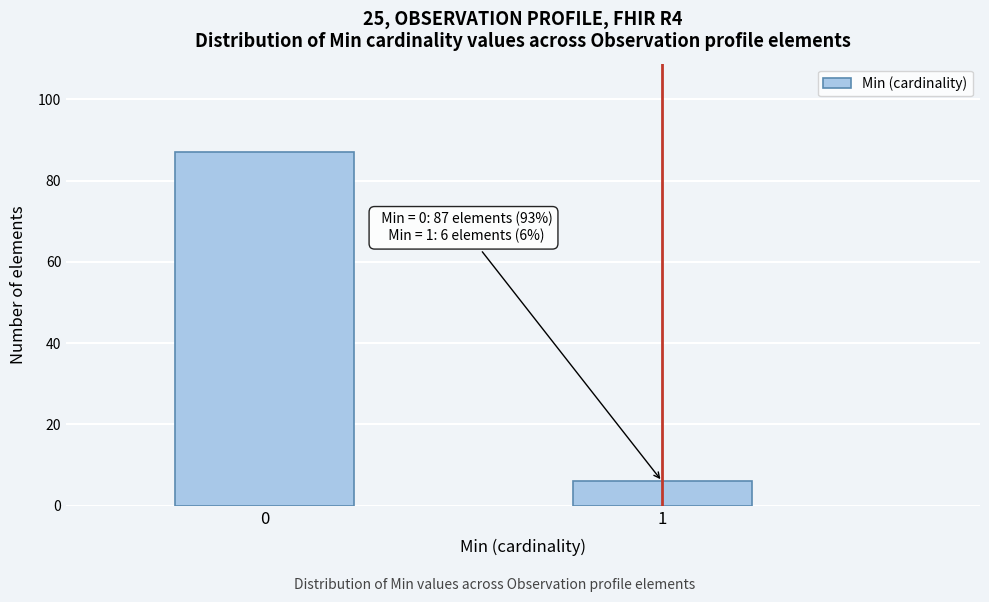

Reading left to right, extract all data points from this chart.

0=87	1=6